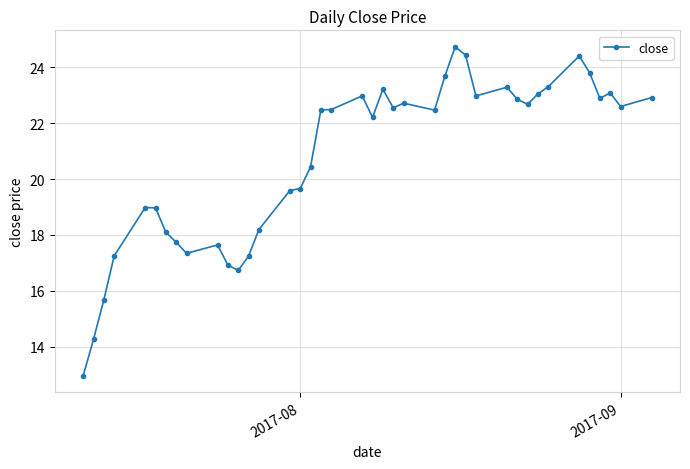

True or false: there are more than 1 points higher than both neighbors.

True